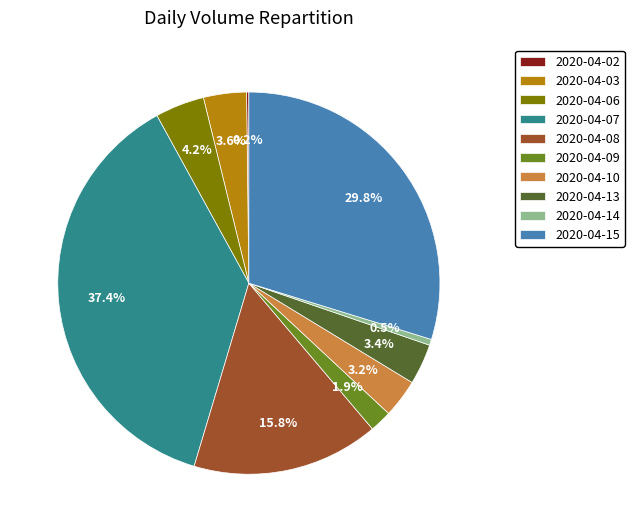

What percentage is NOT represented by 2020-04-14?

99.5%